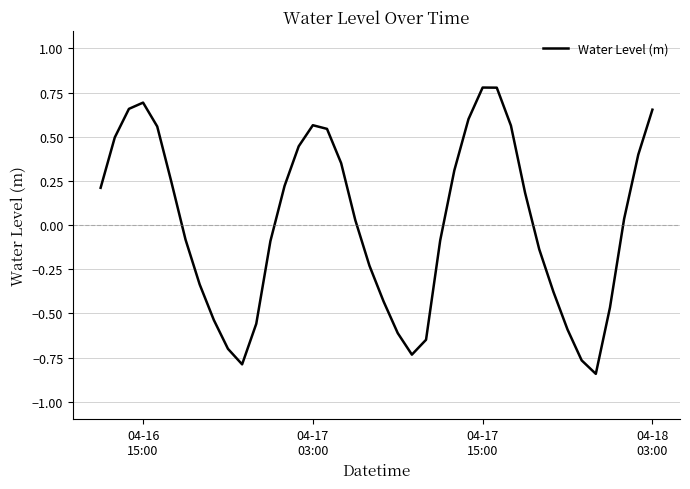

How many positive values are there?

21